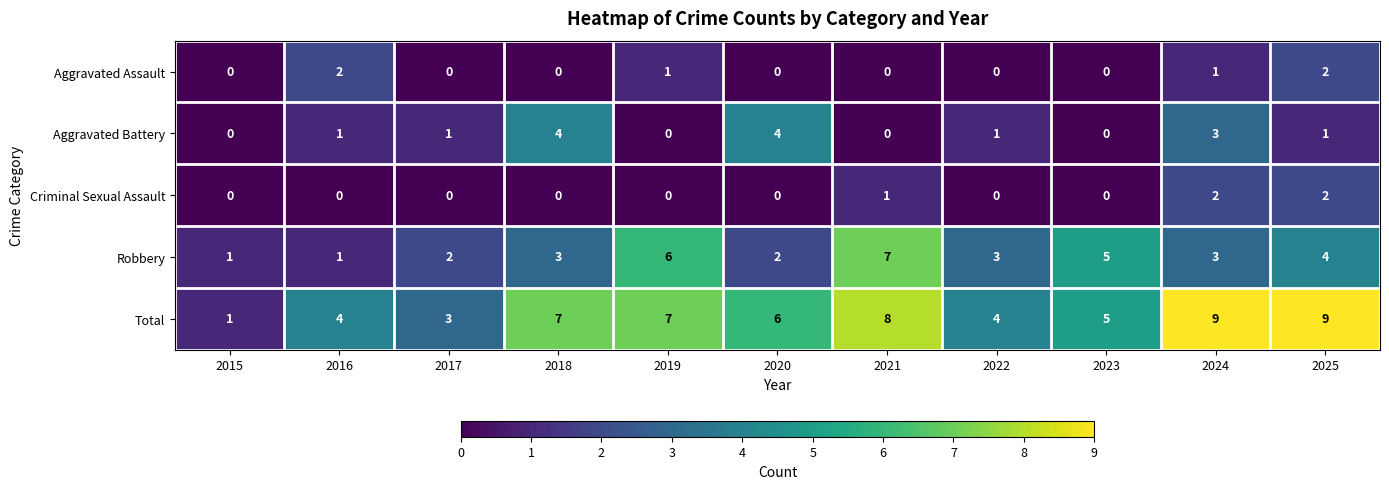

What is the sum of all Aggravated Battery values?

15